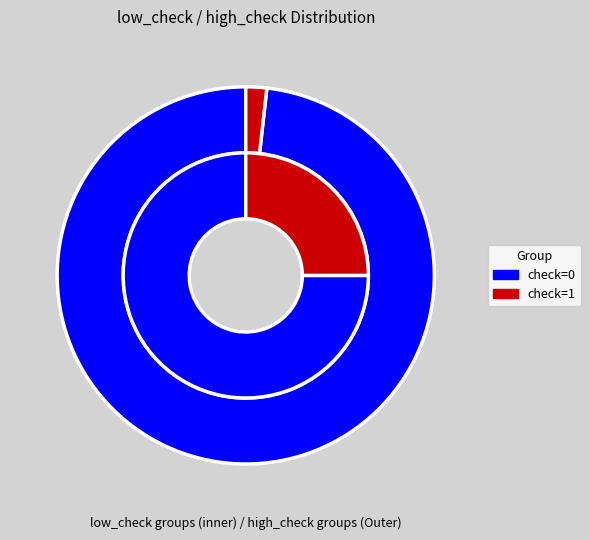

The low_check=0 slice represents 84% of the pie. True or false?

False